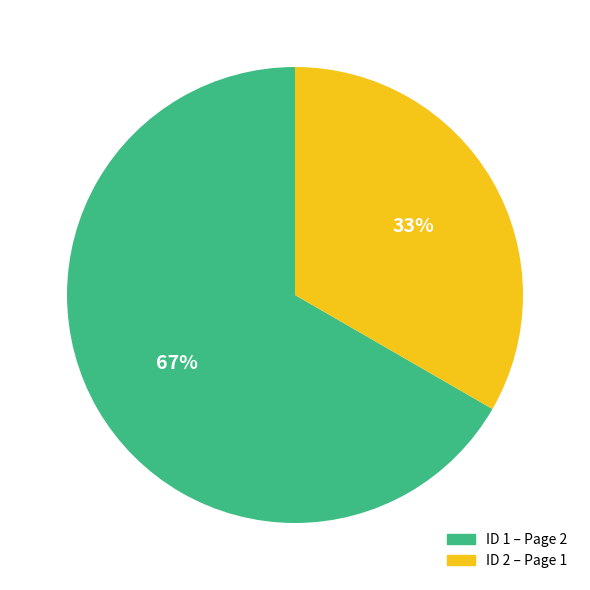

To the nearest percent, what is the average slice percentage?

50%